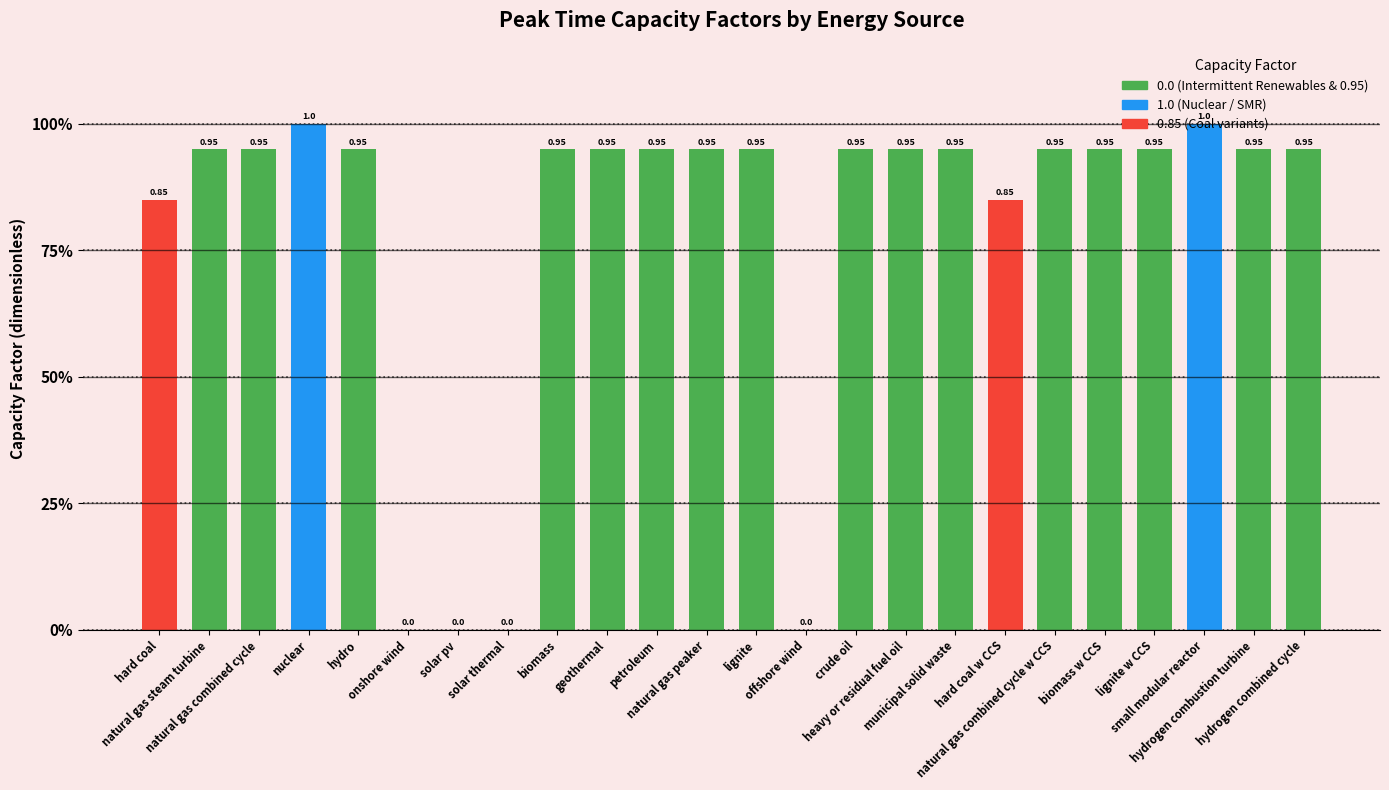

List the labels in order of value, smallest first.

onshore wind, solar pv, solar thermal, offshore wind, hard coal, hard coal w CCS, natural gas steam turbine, natural gas combined cycle, hydro, biomass, geothermal, petroleum, natural gas peaker, lignite, crude oil, heavy or residual fuel oil, municipal solid waste, natural gas combined cycle w CCS, biomass w CCS, lignite w CCS, hydrogen combustion turbine, hydrogen combined cycle, nuclear, small modular reactor